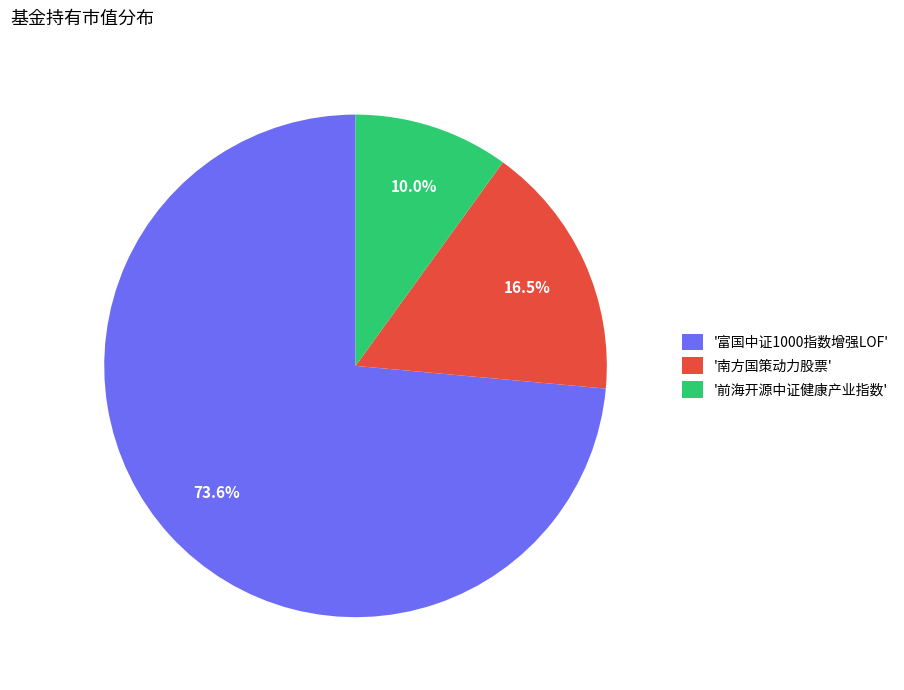

Between '富国中证1000指数增强LOF' and '前海开源中证健康产业指数', which is larger?

'富国中证1000指数增强LOF'